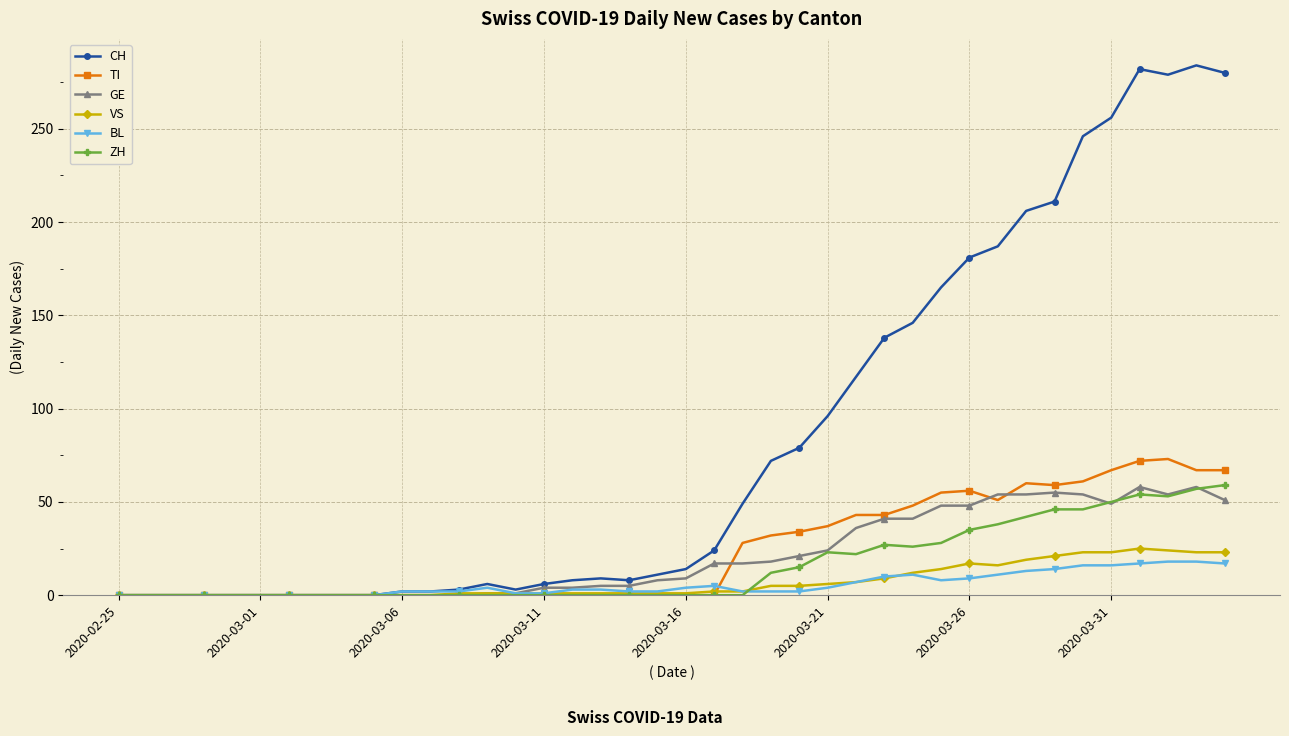

What is the difference between the maximum and minimum values in the TI series?

73